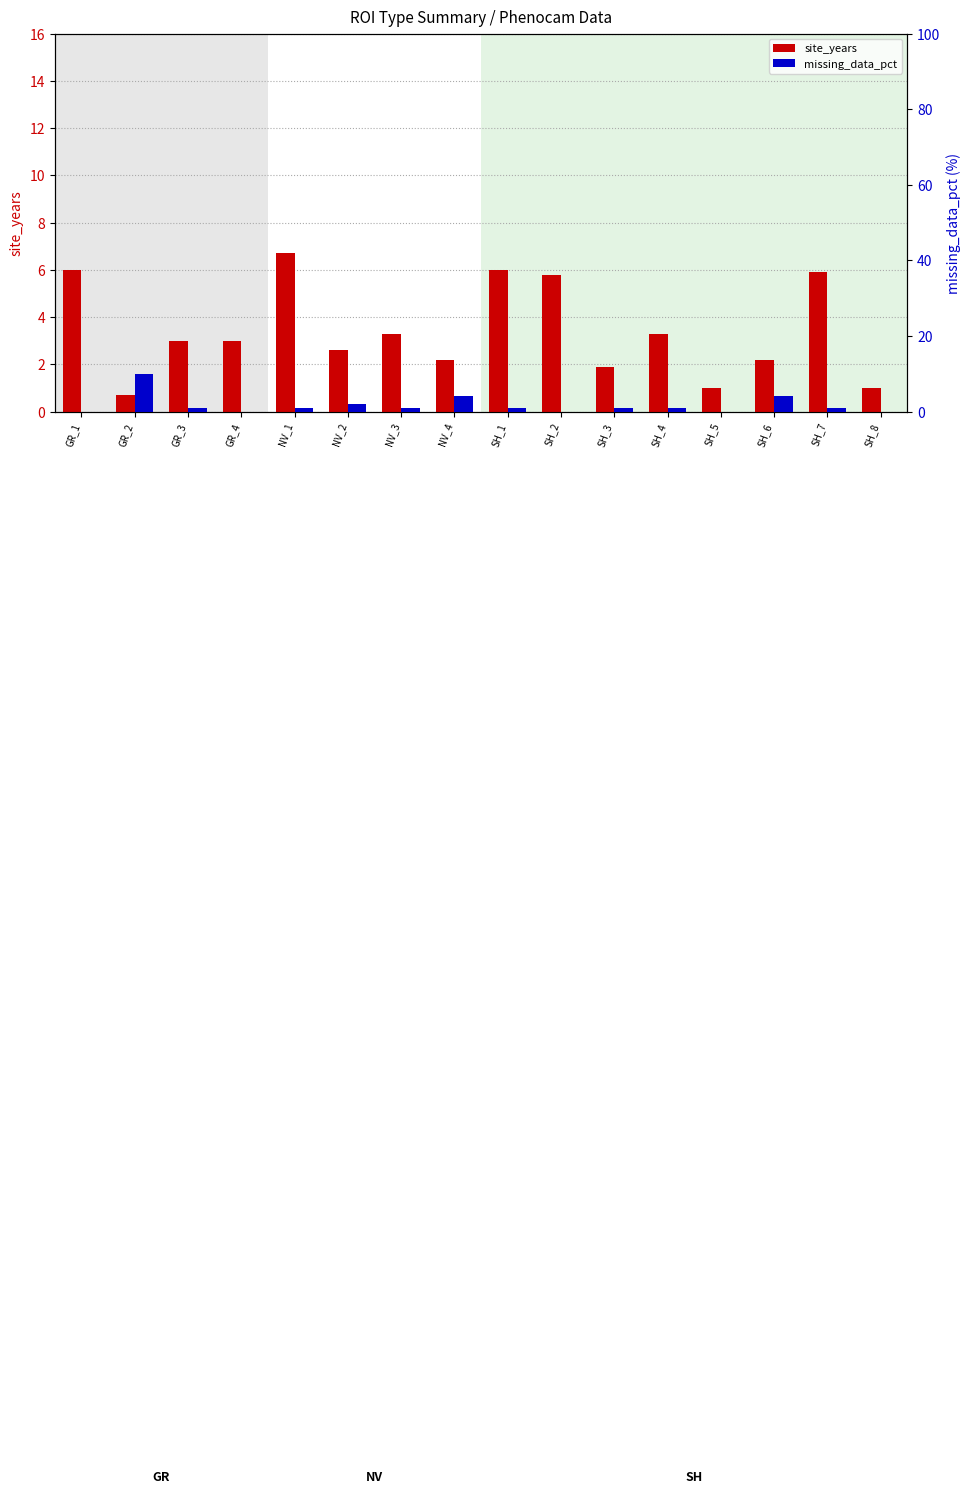

What is the label of the 2nd bar from the right?

SH_7